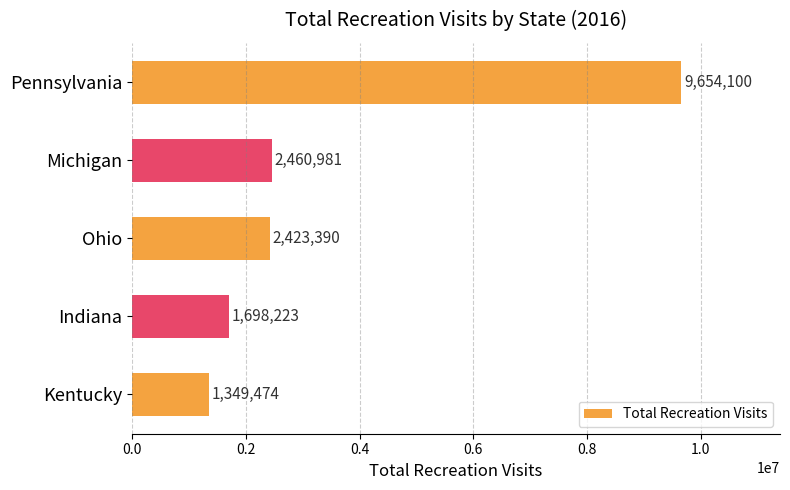

How many bars are there in total?

5